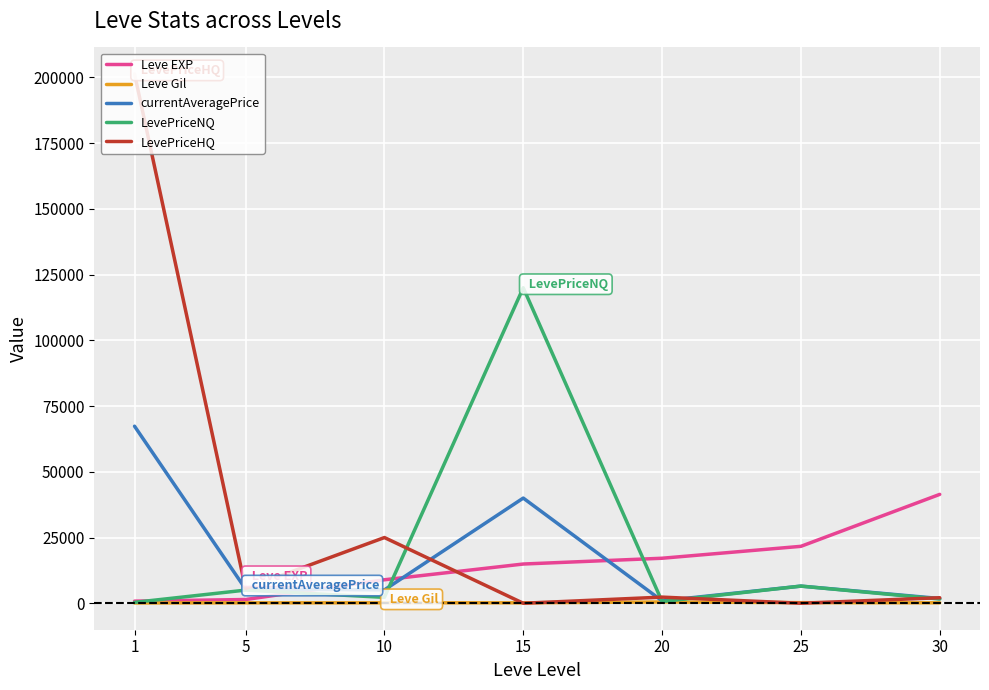

List the series in order of their peak value, highest first.

LevePriceHQ, LevePriceNQ, currentAveragePrice, Leve EXP, Leve Gil